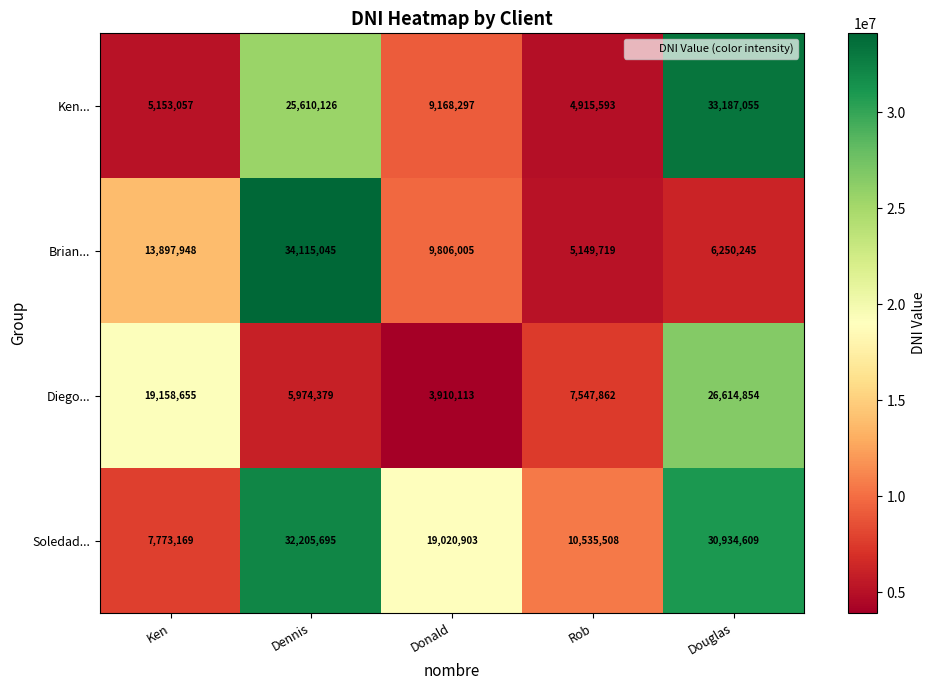

What is the difference between the maximum and minimum values in the Diego... series?

22704741